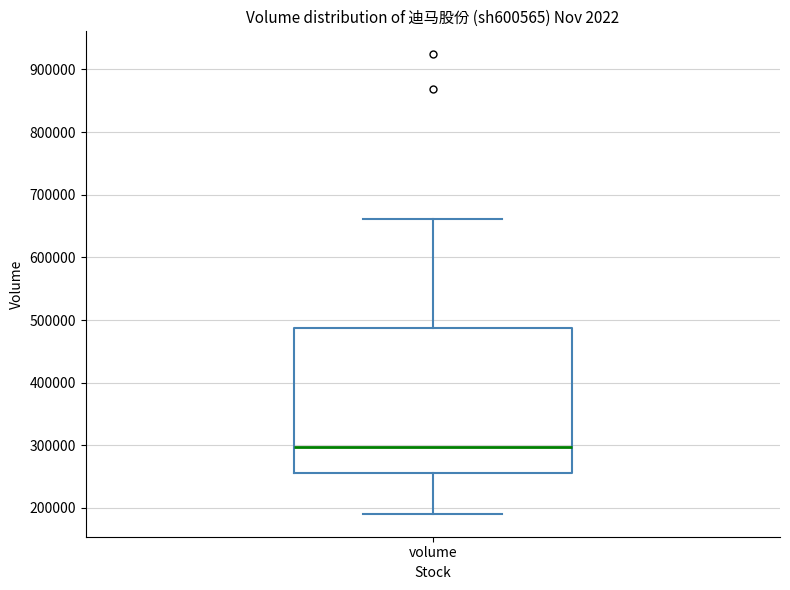

Where does the median line of the box for volume sit on the y-axis? The values are not printed on the chart, so give them approximately, as read against the axis.

300000